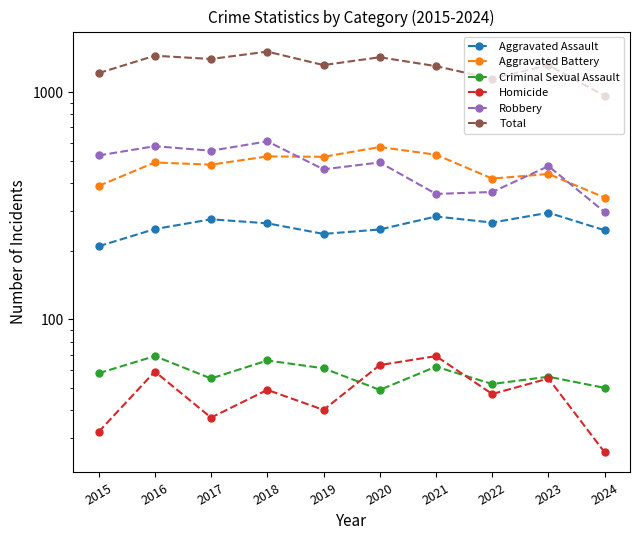

At which label does Total first exceed 1317?

2016